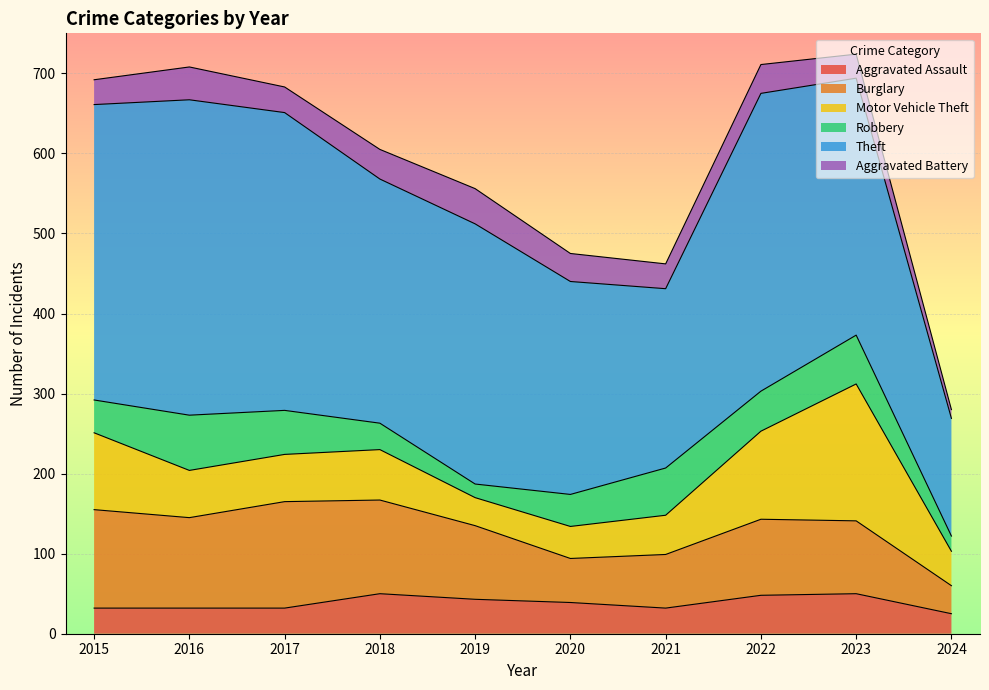

How many data points does each series have?

10